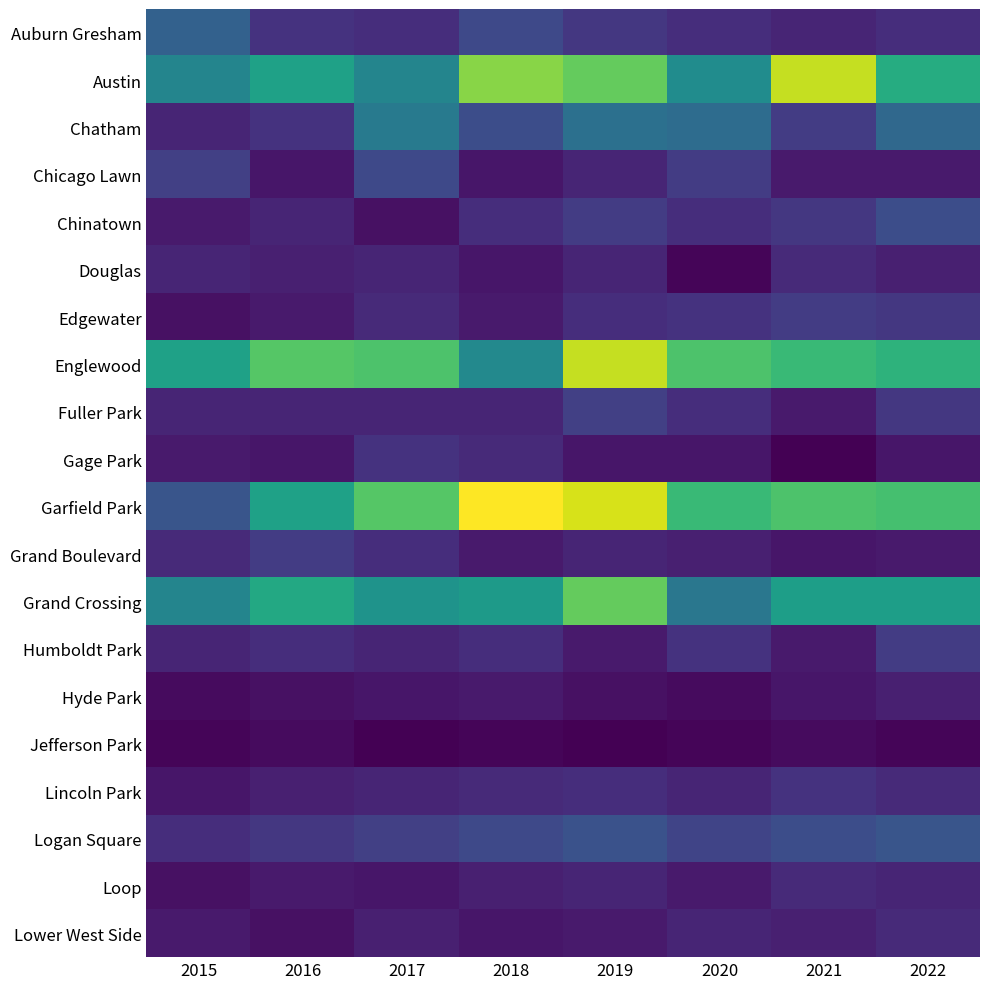

Rank the series by their maximum value, from highest to lowest.

Garfield Park, Austin, Englewood, Grand Crossing, Chatham, Auburn Gresham, Logan Square, Chinatown, Chicago Lawn, Fuller Park, Edgewater, Grand Boulevard, Humboldt Park, Gage Park, Lincoln Park, Douglas, Loop, Lower West Side, Hyde Park, Jefferson Park